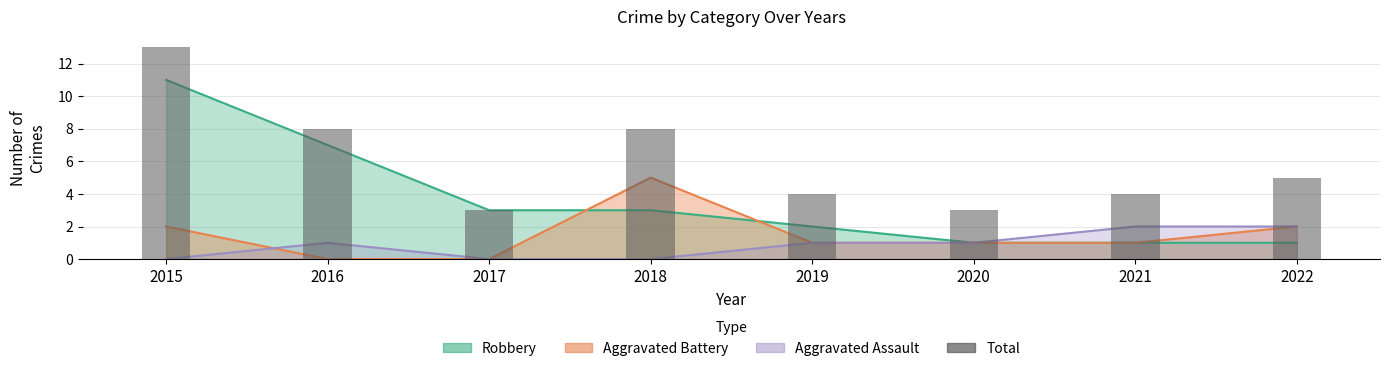

Reading right to left, transcribe all the data shown in this chart.

2022=5	2021=4	2020=3	2019=4	2018=8	2017=3	2016=8	2015=13